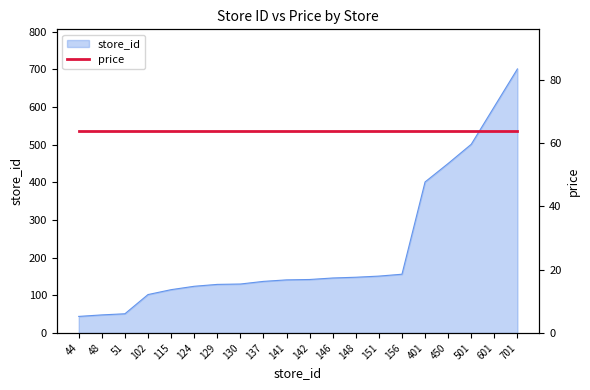

The chart shows a value of 224 at 130. True or false?

False